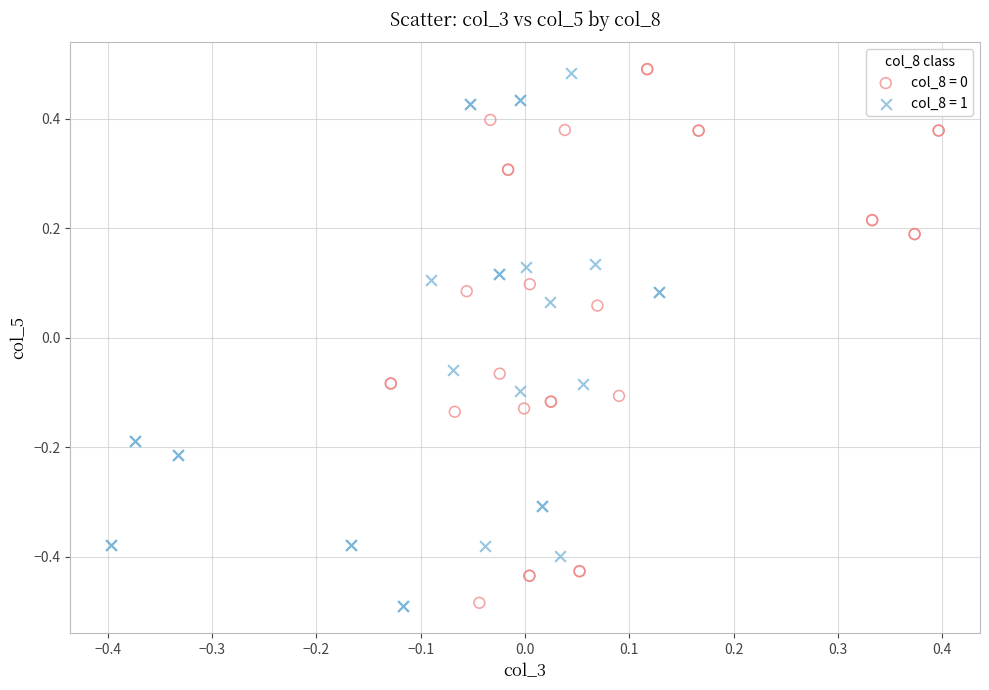

What are all the series names shown in the legend?

col_8 = 0, col_8 = 1